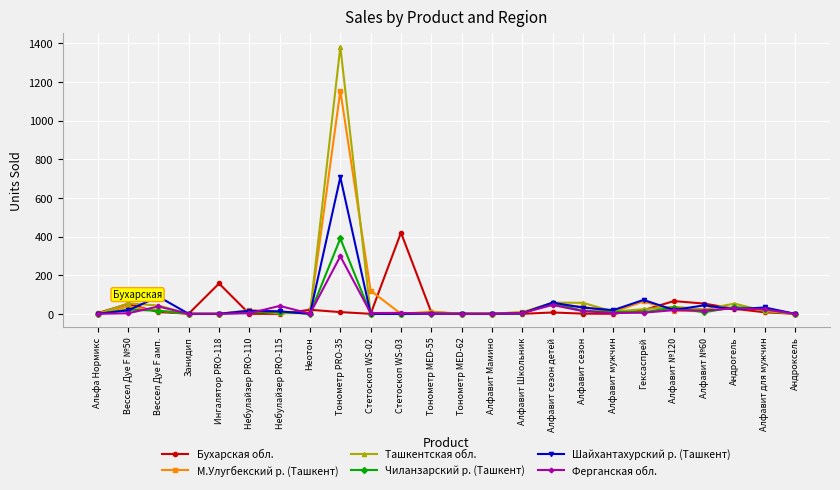

Which series has the largest range (max minus min)?

Ташкентская обл.